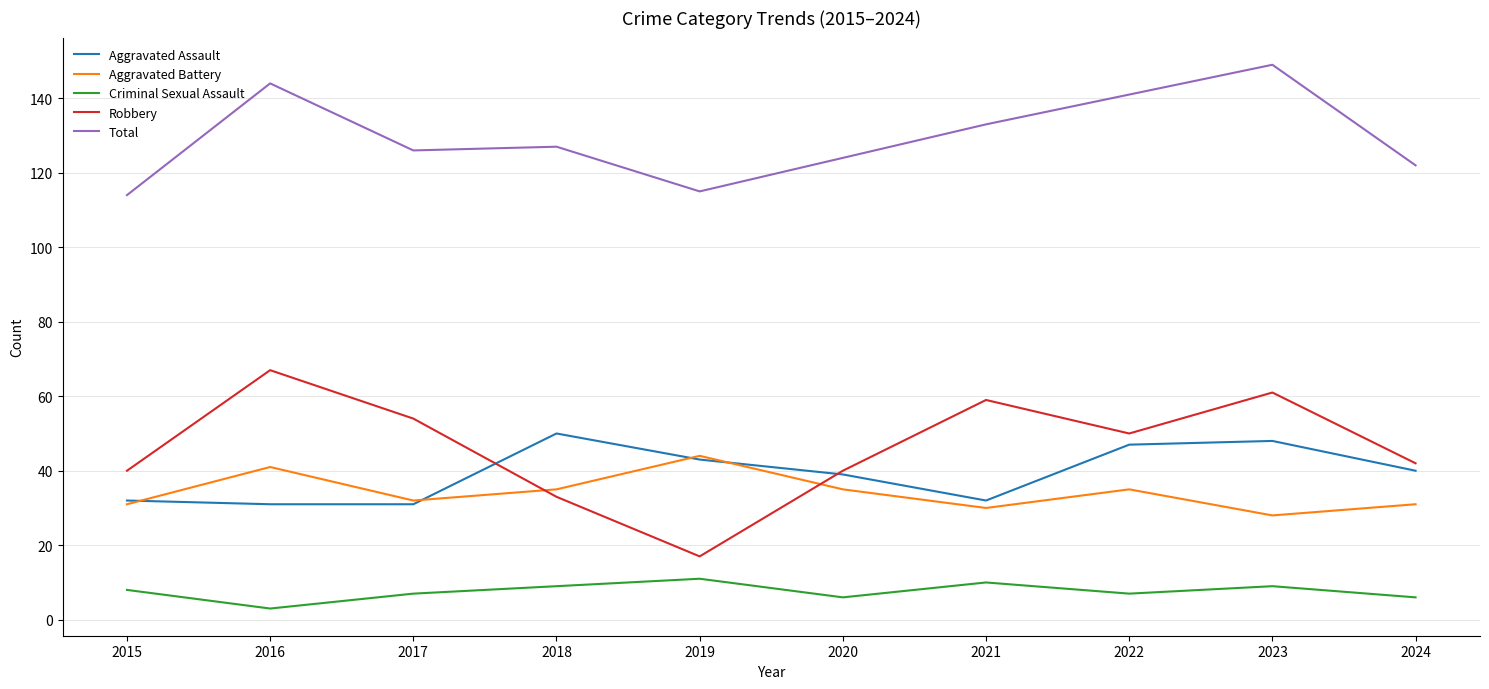

Which category has the highest value in the Robbery series?

2016